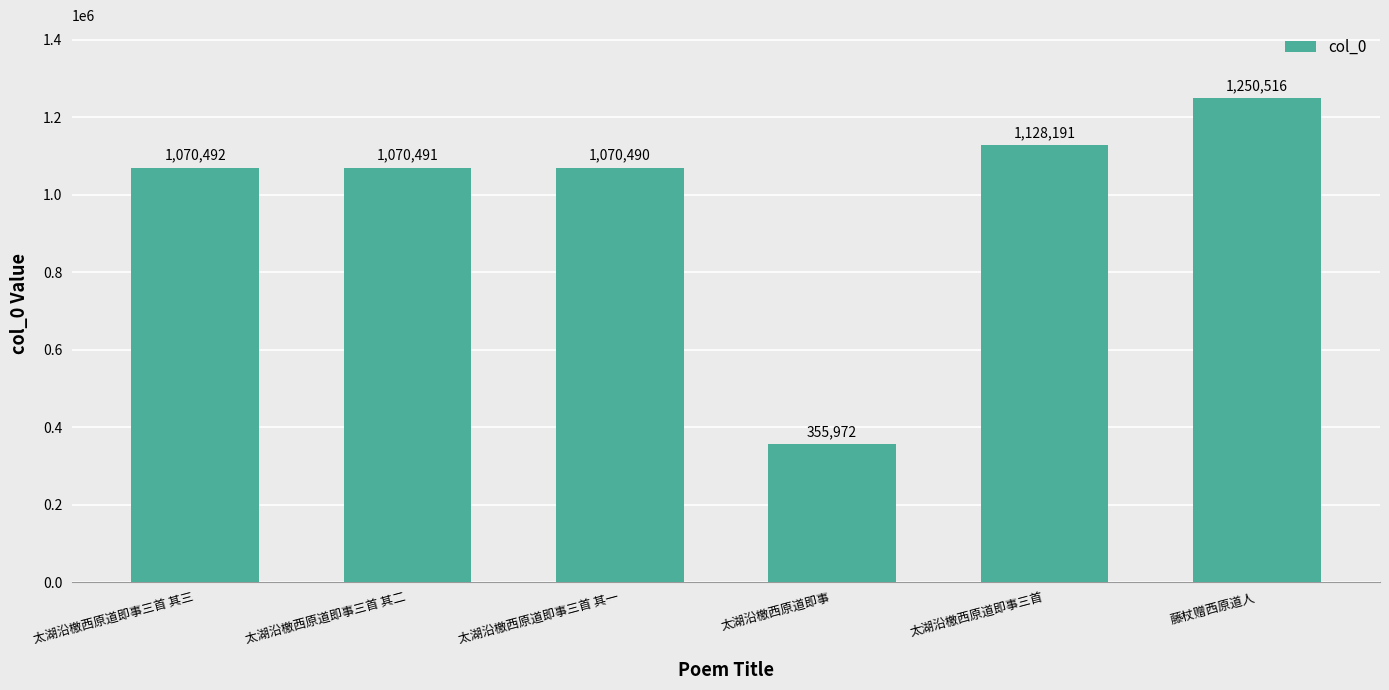

At which category does the chart reach its minimum across all series?

太湖沿檄西原道即事